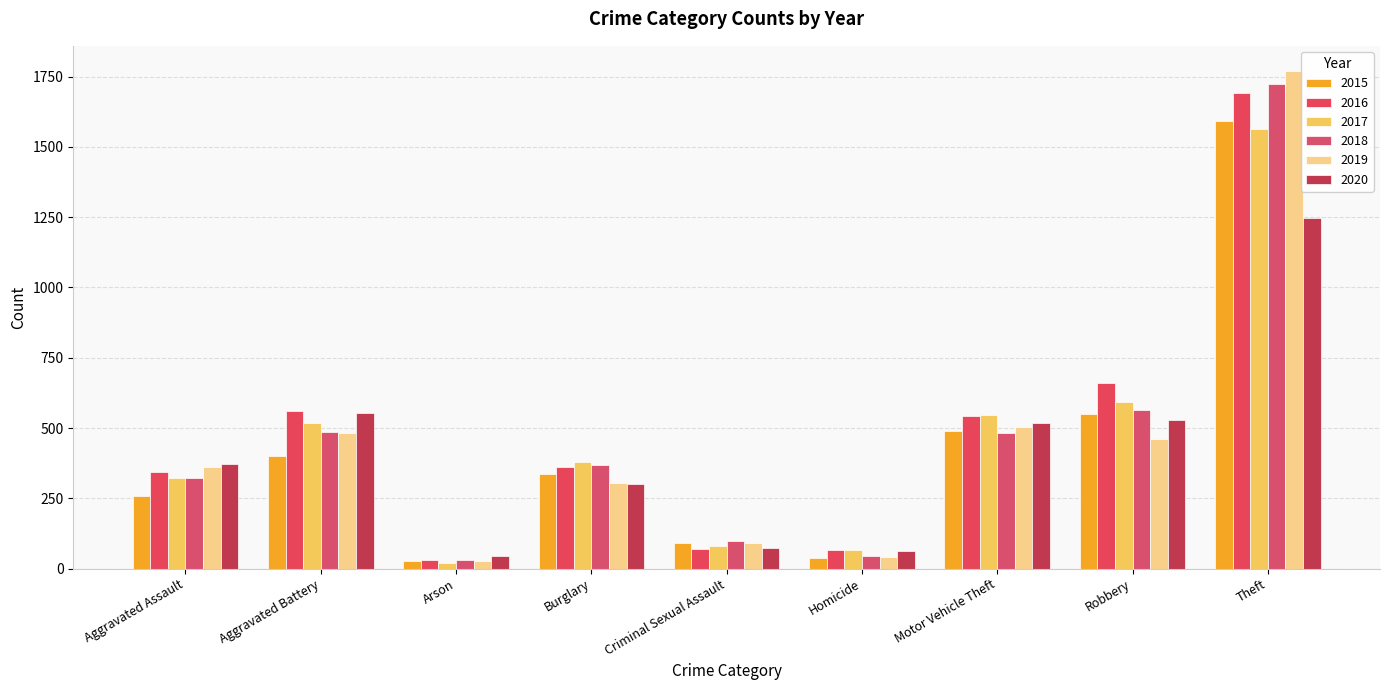

What is the sum of the 2015 values at Aggravated Assault and Motor Vehicle Theft?

746